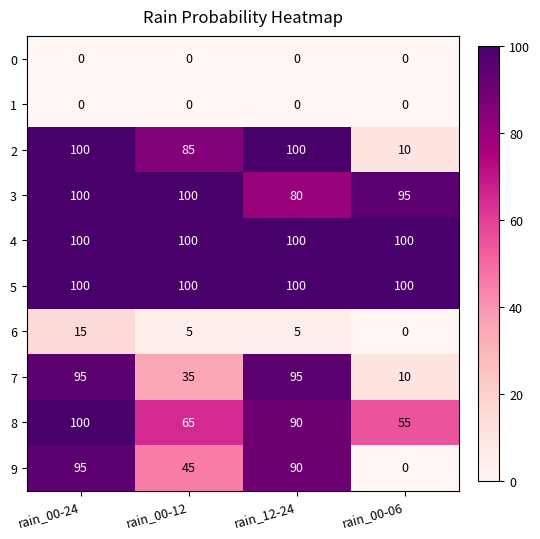

How many values in the 6 series are below 5?

1